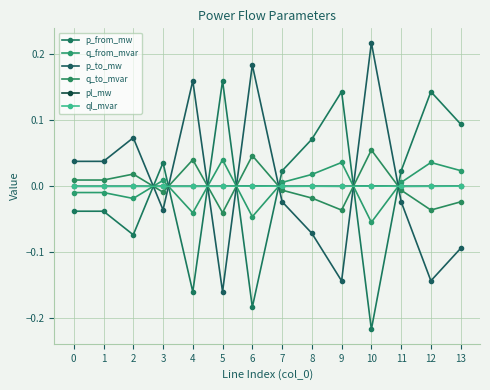

At which category is the sum across all series the highest?

10